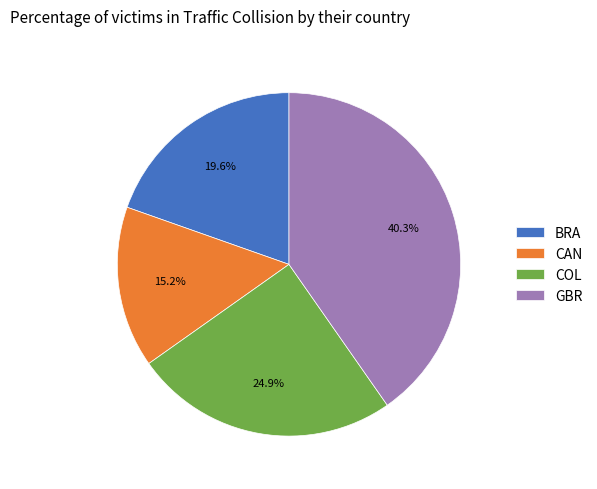

Does any single category account for the majority?

No